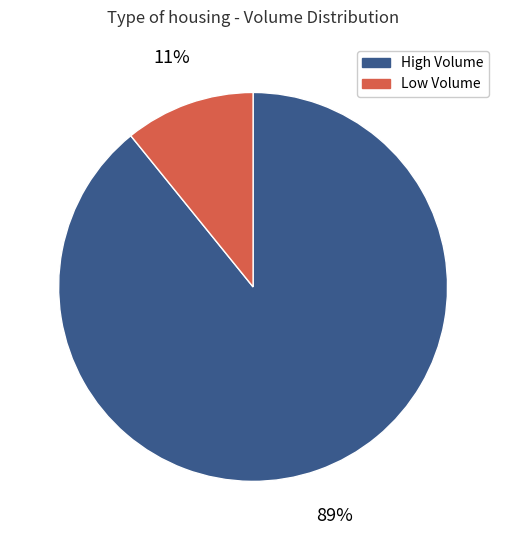

To the nearest percent, what is the average slice percentage?

50%